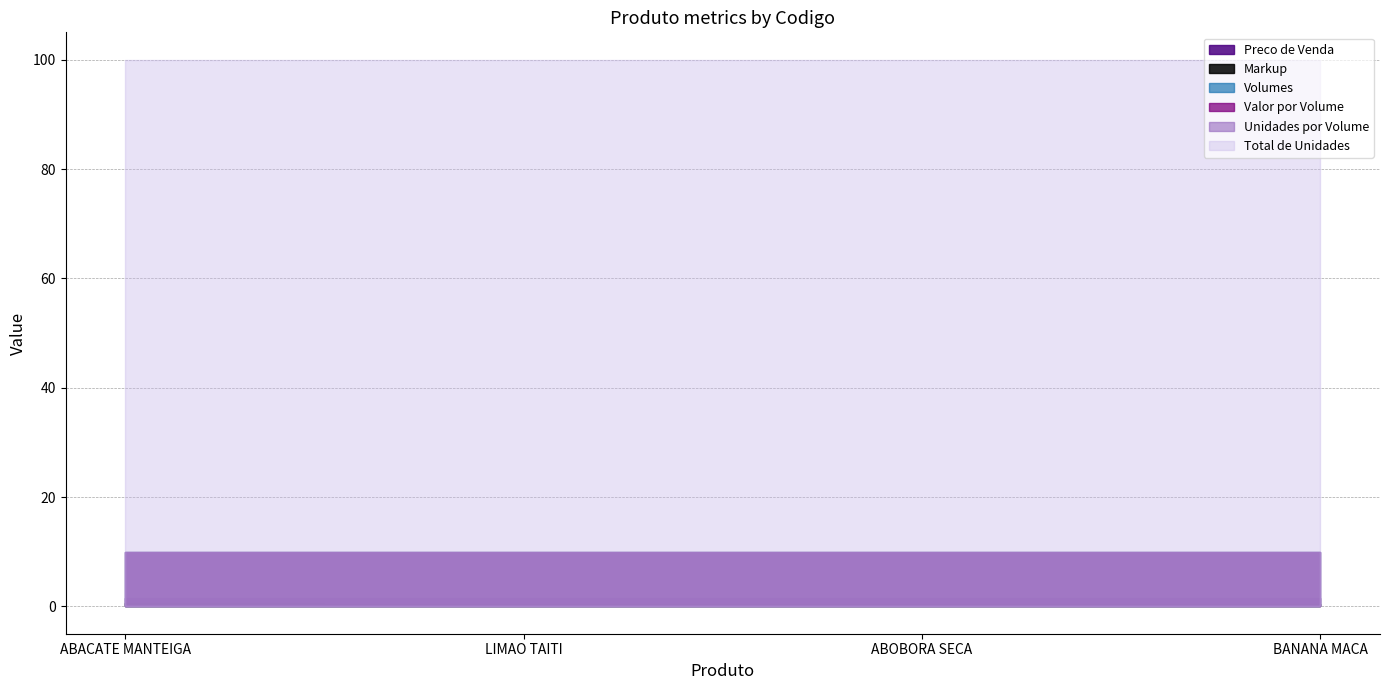

True or false: Unidades por Volume and Markup intersect in this chart.

False